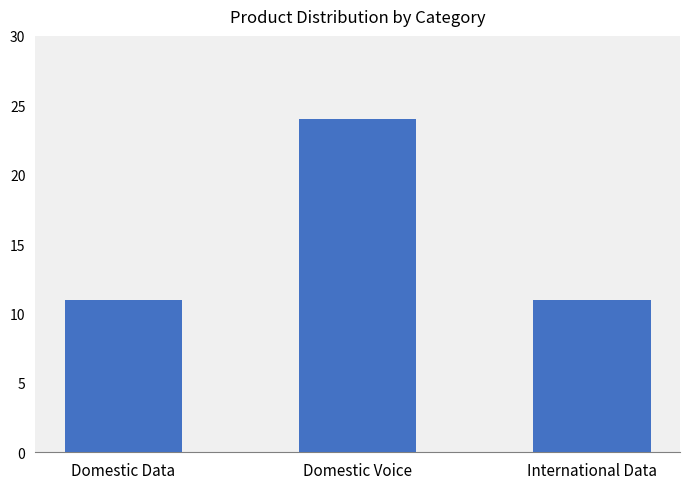

Is it true that the value at International Data is 4?

False